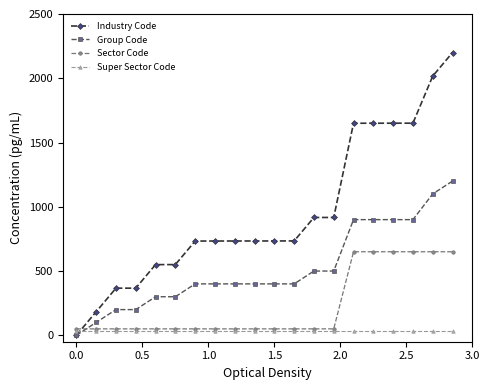

Does the chart display data point markers on the line(s)?

Yes